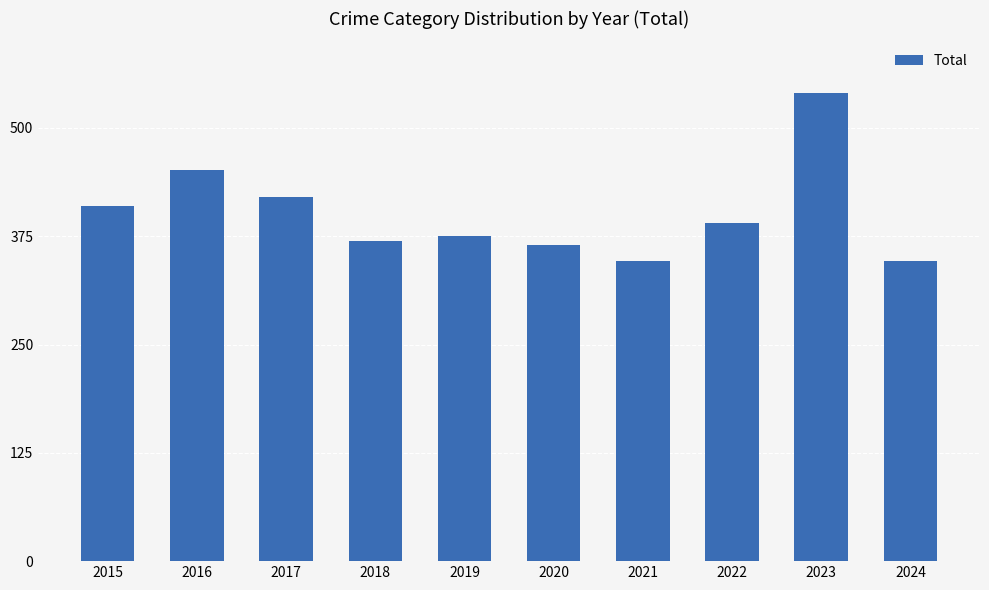

At which category does the chart reach its peak across all series?

2023